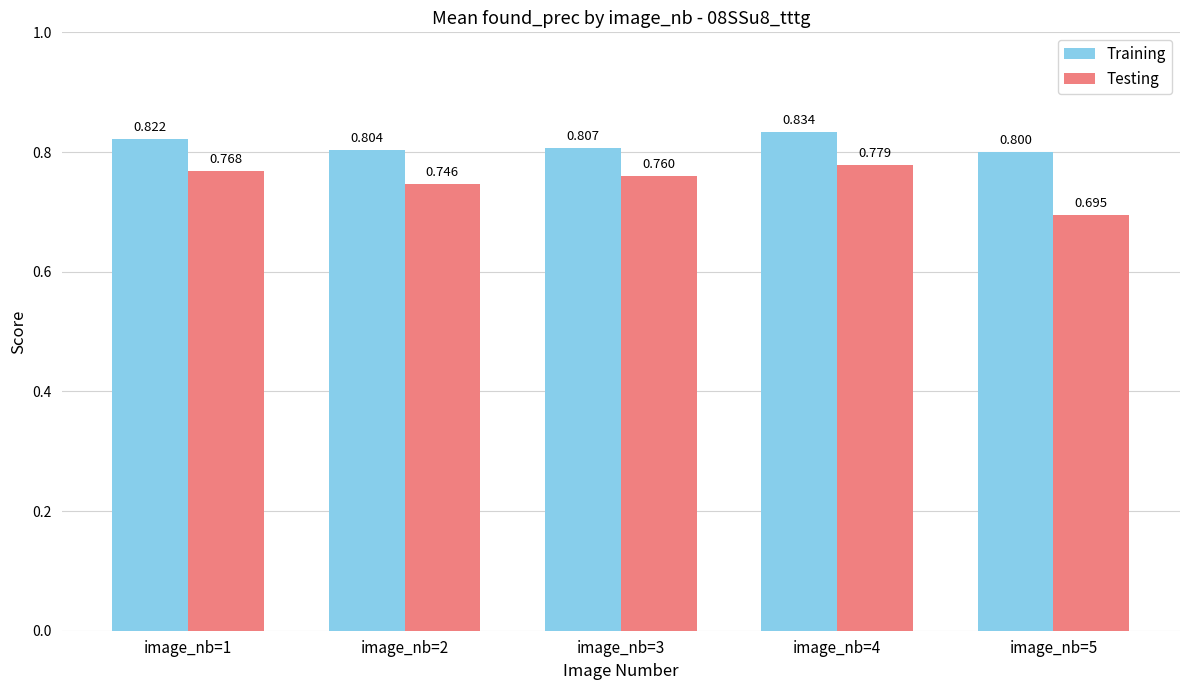

What is the value of the Training bar at the 4th from the left?

0.8